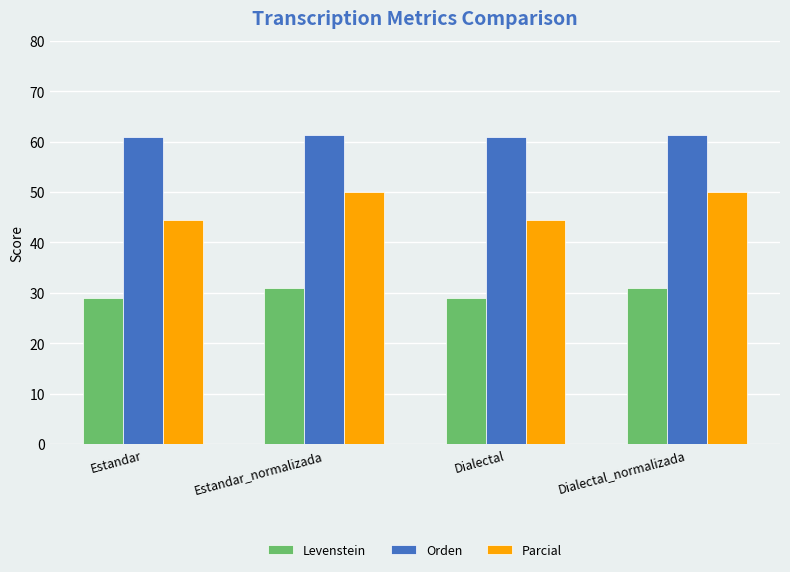

Reading left to right, list all the values displayed in this chart.

Levenstein: Estandar=29.1	Estandar_normalizada=31.0	Dialectal=29.1	Dialectal_normalizada=31.0
Orden: Estandar=60.9	Estandar_normalizada=61.3	Dialectal=60.9	Dialectal_normalizada=61.3
Parcial: Estandar=44.4	Estandar_normalizada=50.0	Dialectal=44.4	Dialectal_normalizada=50.0